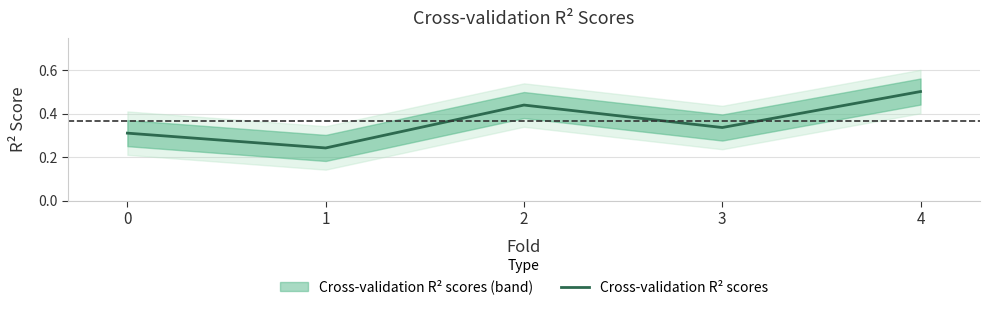

The value at 3 is 0.2. True or false?

False